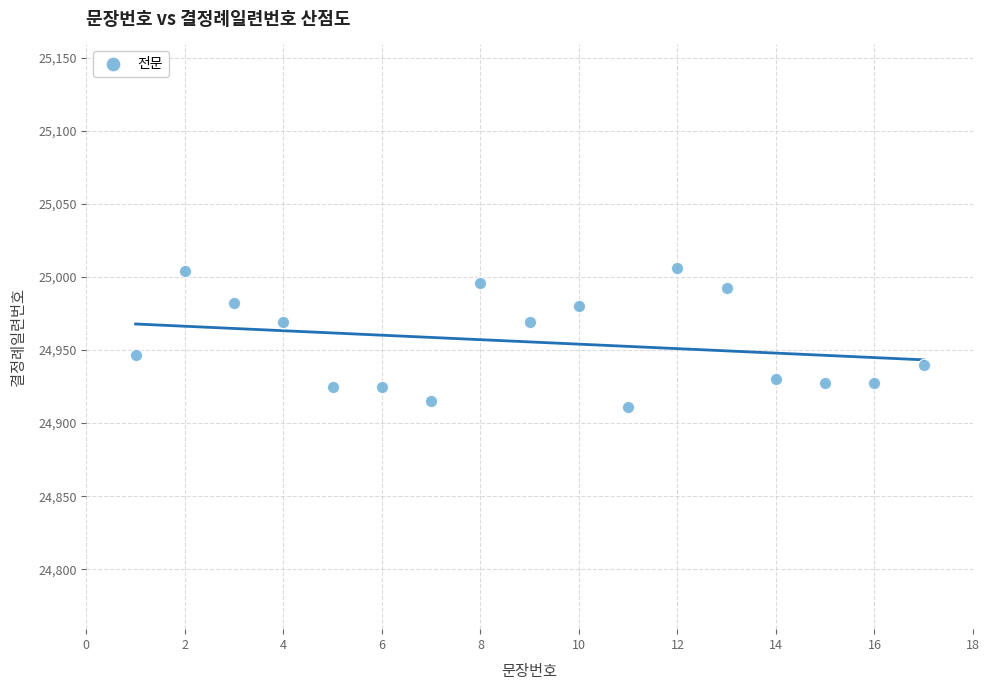

What is the range of Y values (max minus min)?

94.9